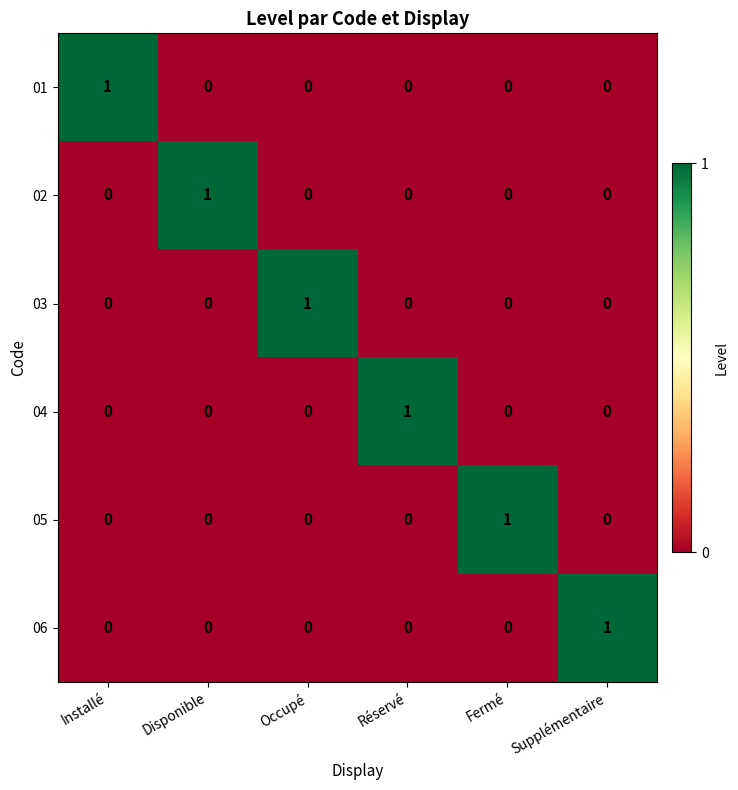

Count the 05 values in the range 0 to 1.

6